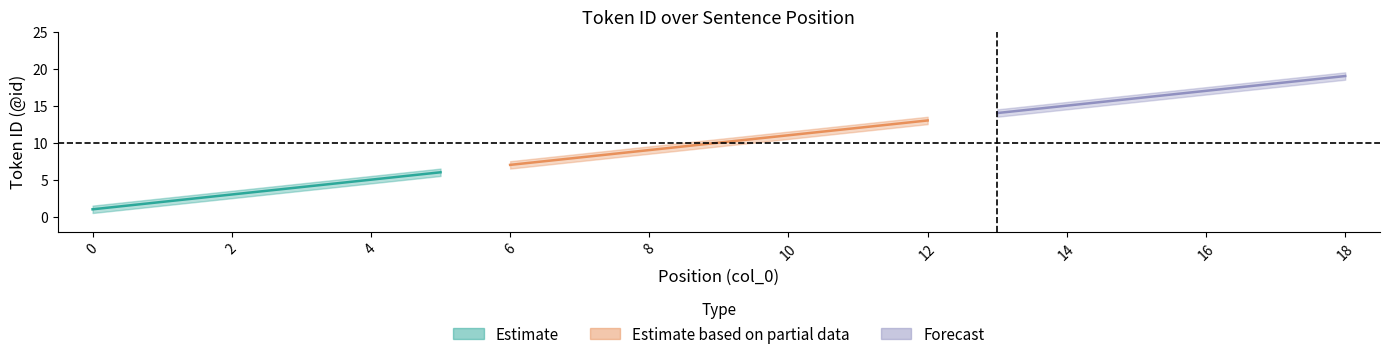

Is it true that Estimate_upper equals 15.3 at 8?

False